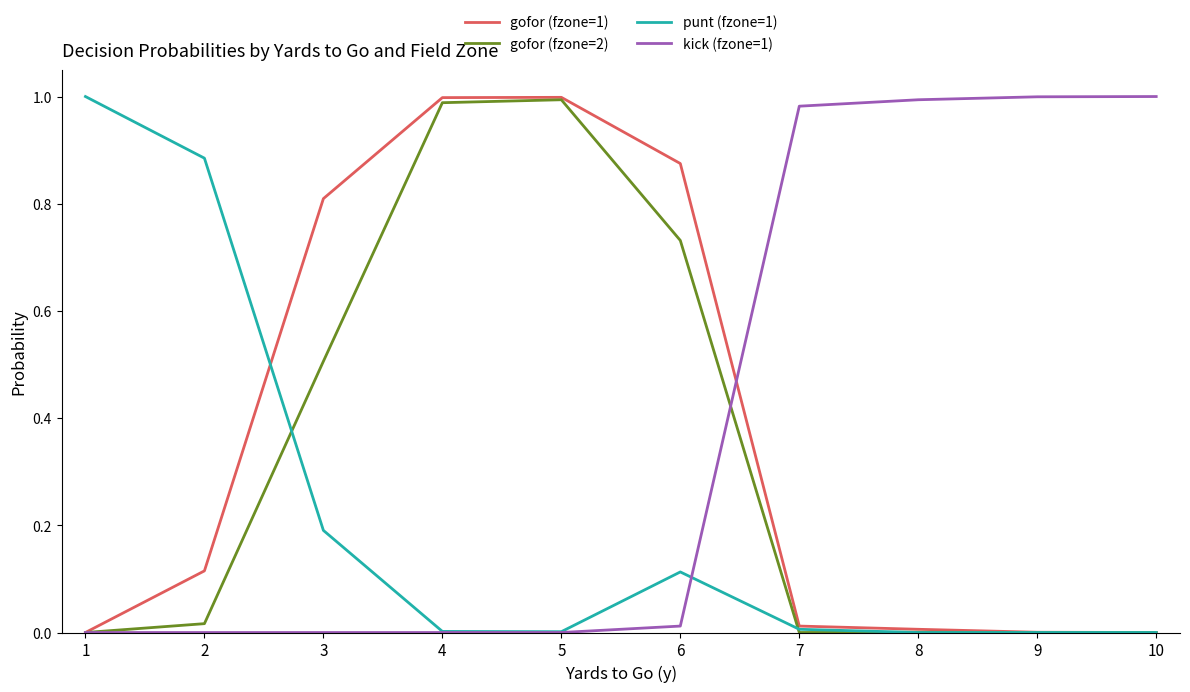

Between 3 and 10, which series saw the biggest shift?

kick (fzone=1)